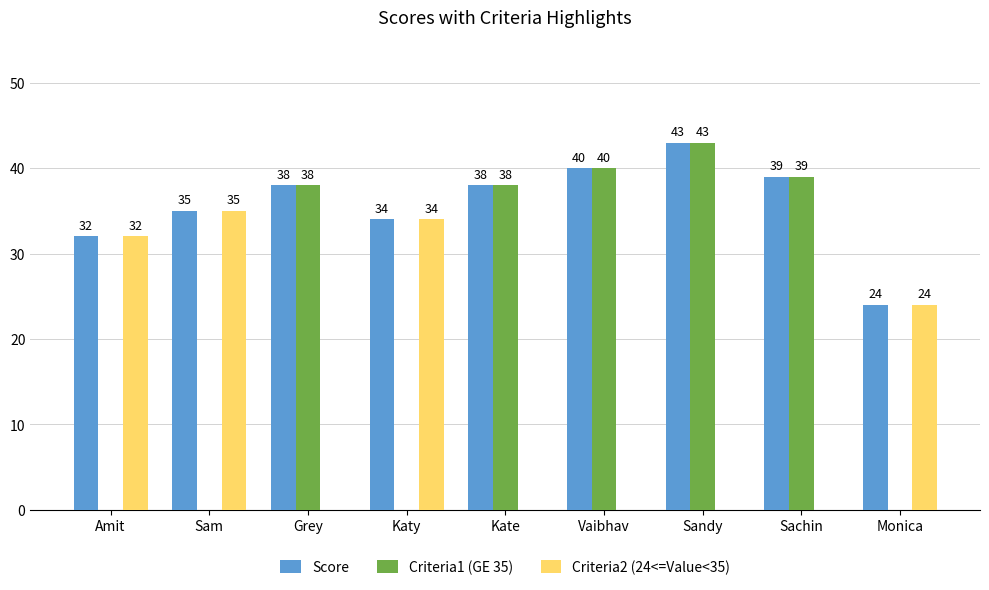

At which category is the sum across all series the highest?

Sandy